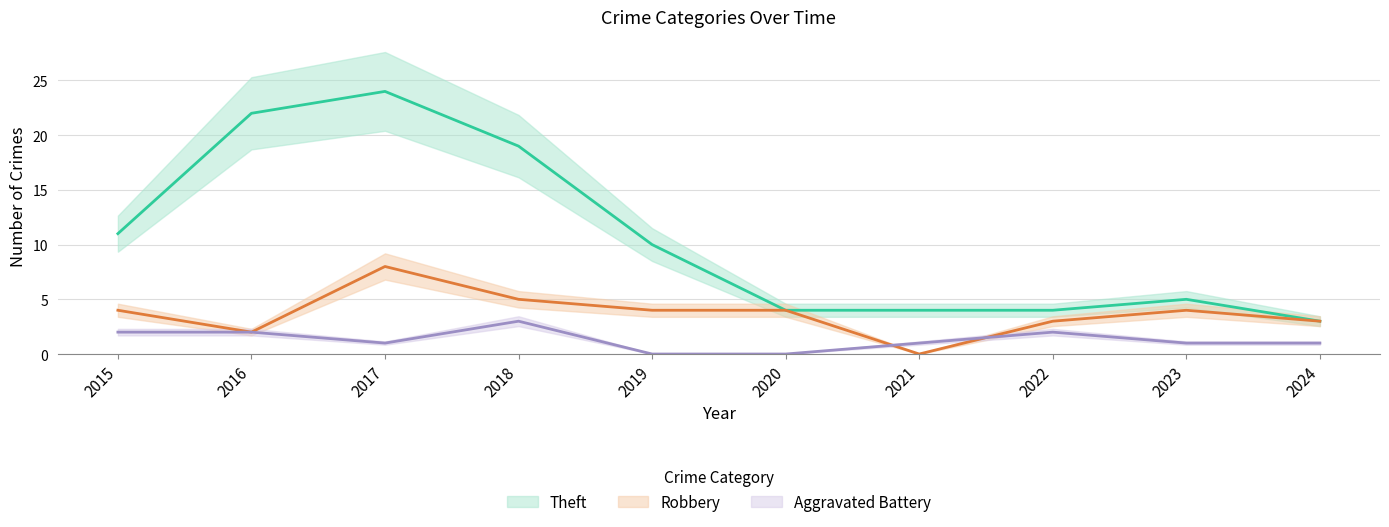

How many lines are shown in the chart?

3